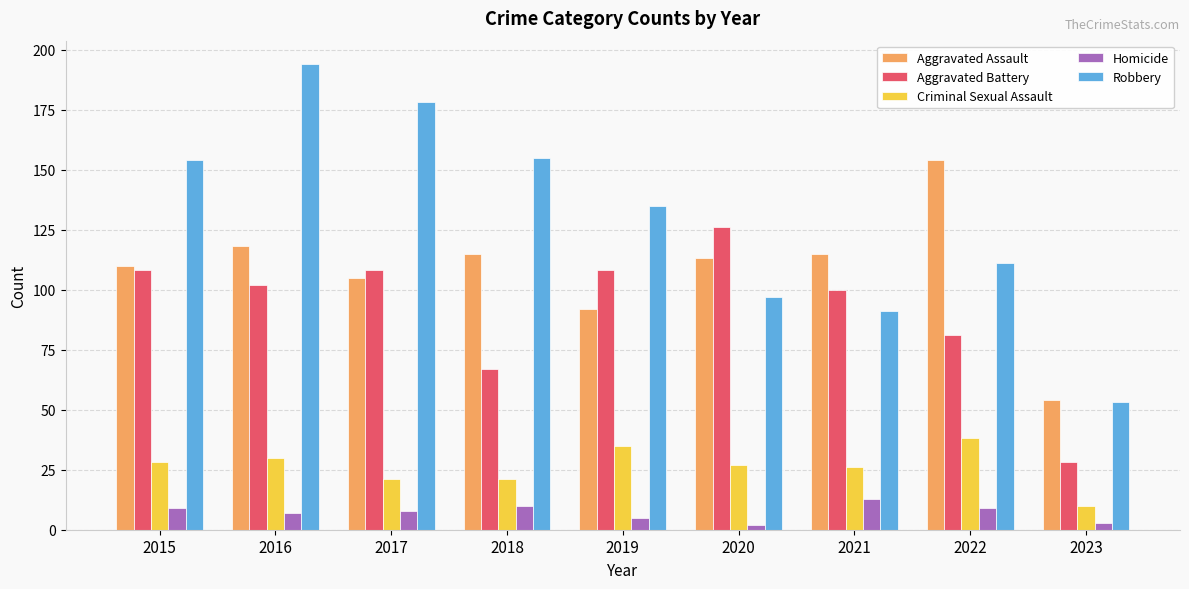

How many groups of bars are there?

9